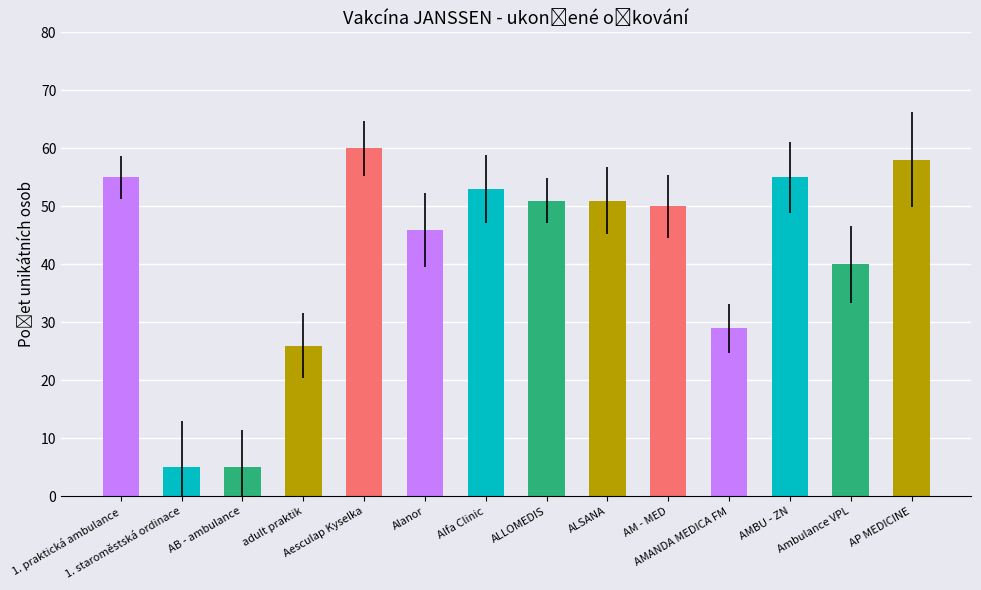

Reading left to right, extract all data points from this chart.

1. praktická ambulance=55	1. staroměstská ordinace=5	AB - ambulance=5	adult praktik=26	Aesculap Kyselka=60	Alanor=46	Alfa Clinic=53	ALLOMEDIS=51	ALSANA=51	AM - MED=50	AMANDA MEDICA FM=29	AMBU - ZN=55	Ambulance VPL=40	AP MEDICINE=58